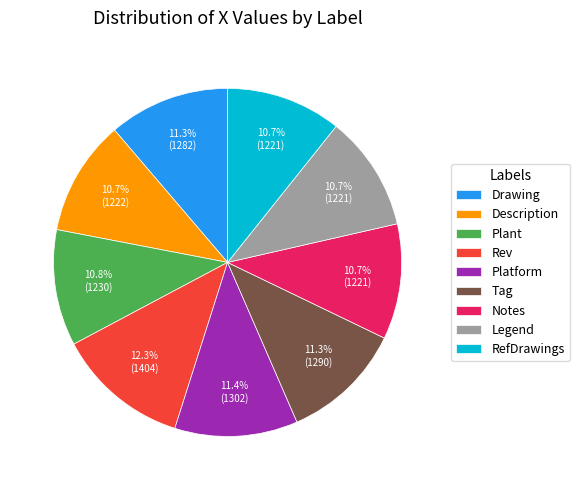

To the nearest percent, what is the average slice percentage?

11%